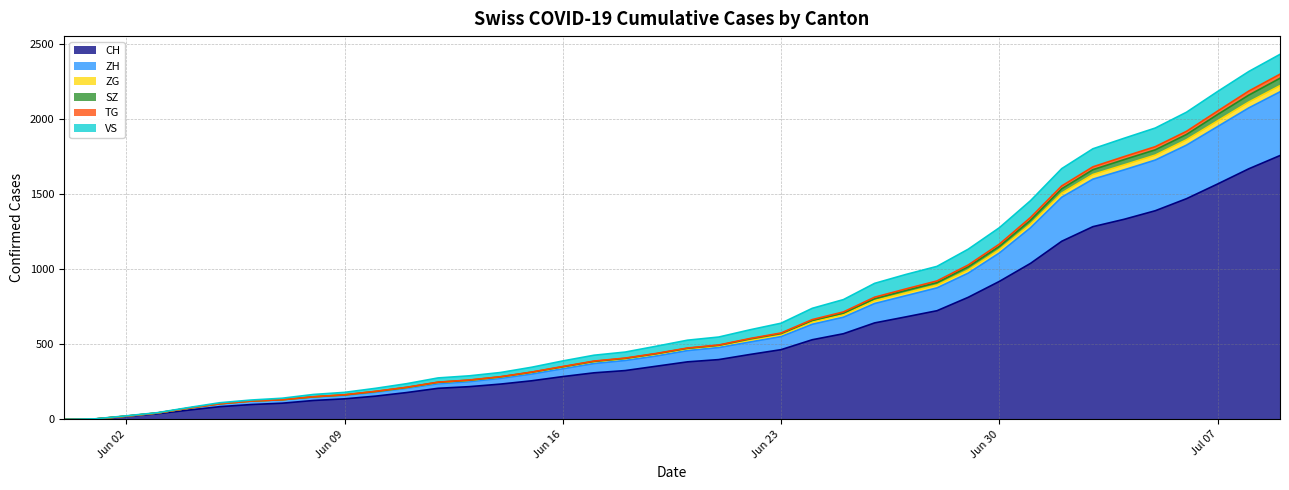

Does the chart display data point markers on the line(s)?

No